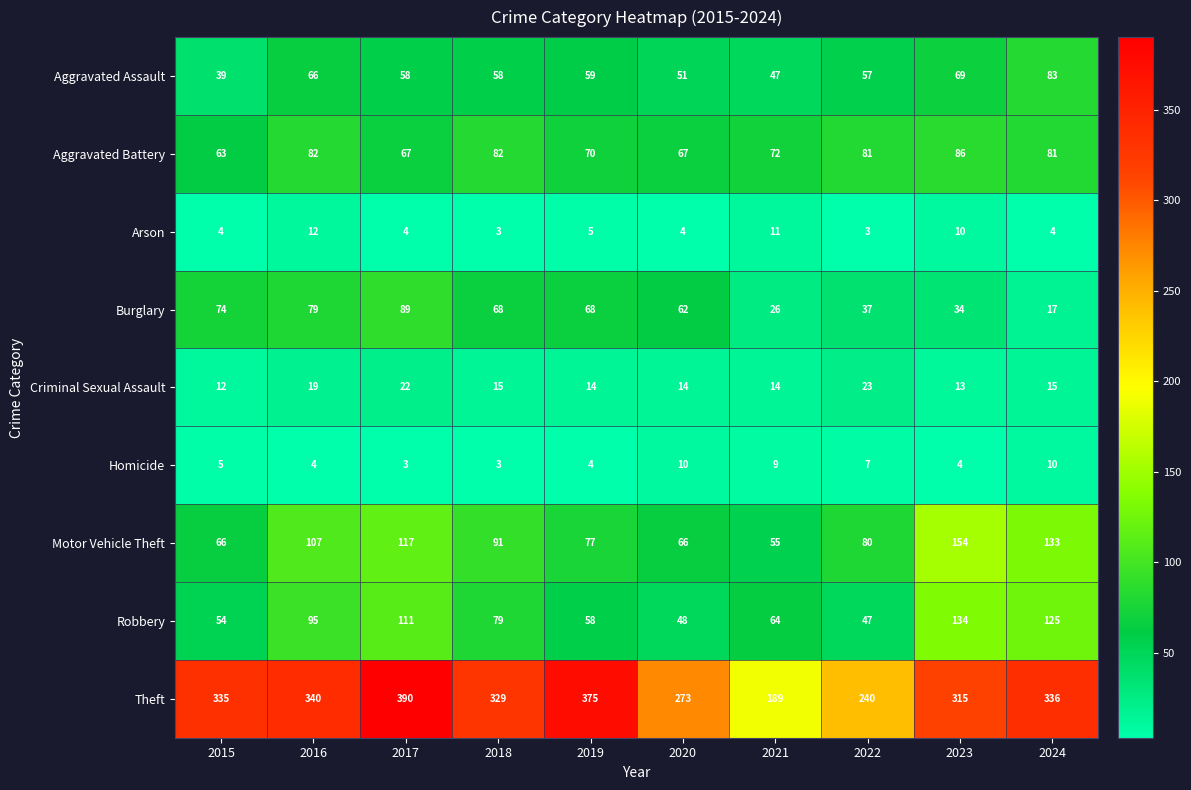

Is it true that Aggravated Battery equals 144 at 2016?

False